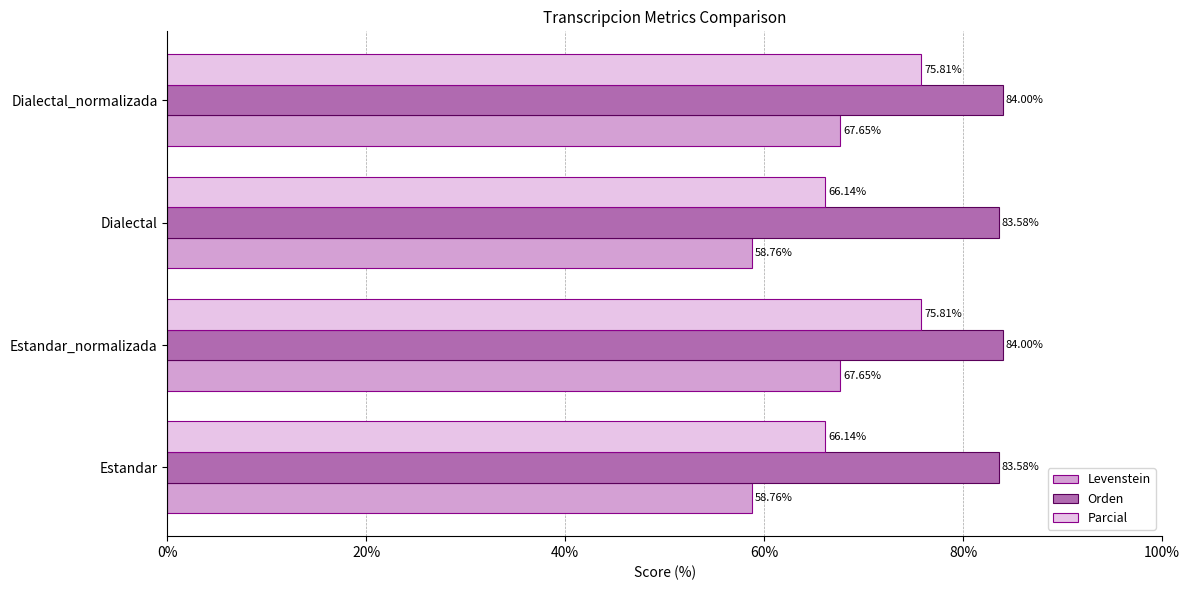

What is the total value across all series at Estandar_normalizada?

227.5